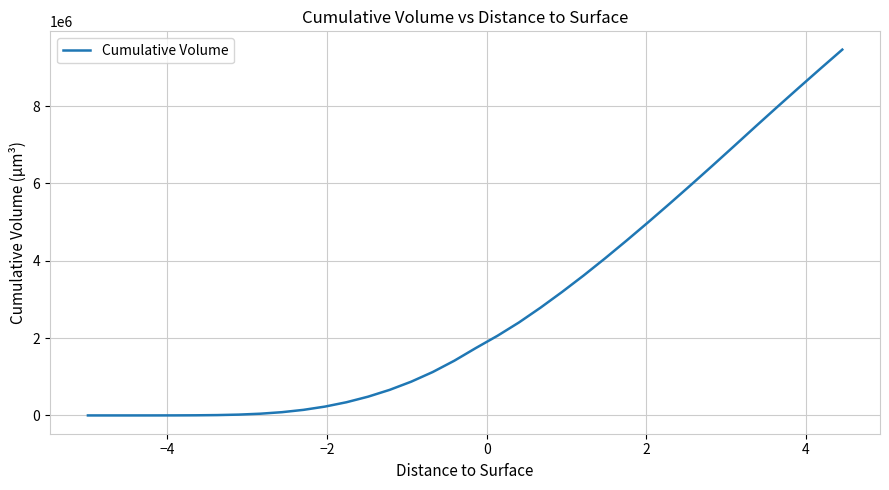

What is the average value?

2836439.4